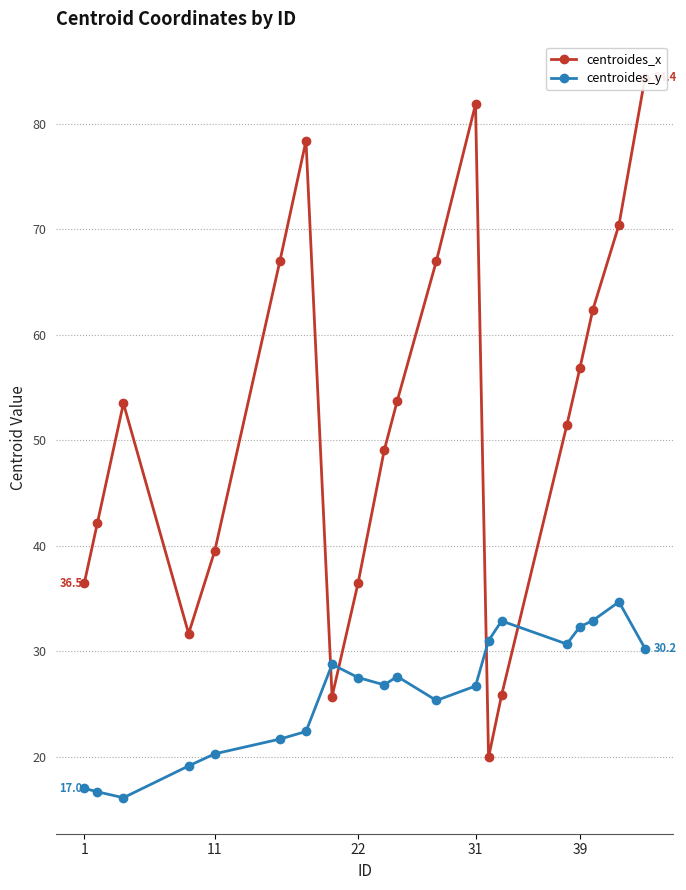

The value of centroides_y at 39 is 45.9. True or false?

False